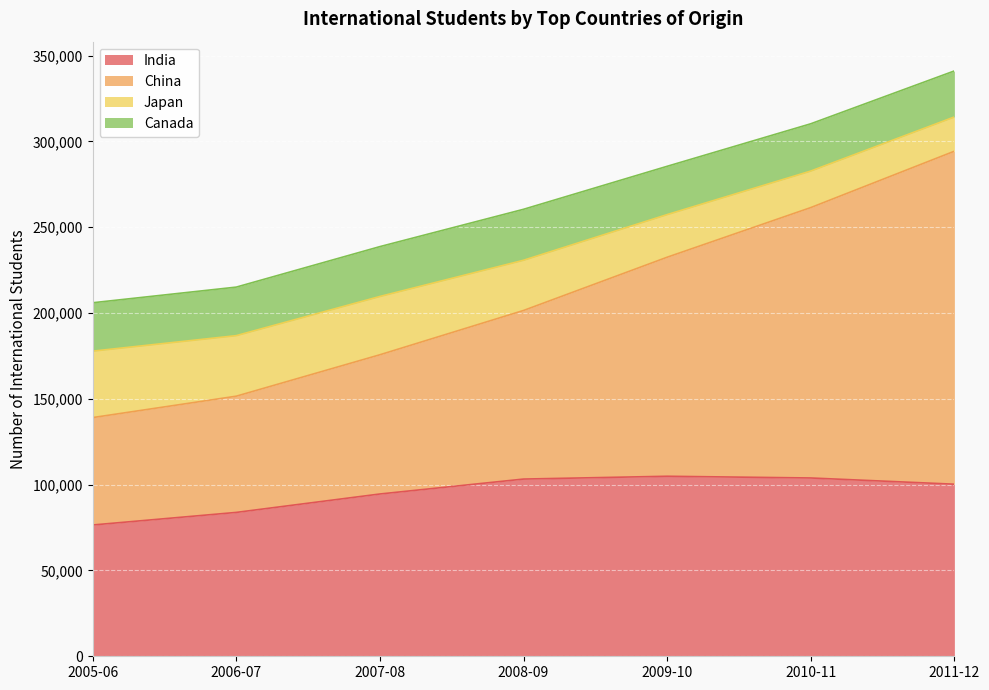

Which category has the lowest value in the India series?

2005-06